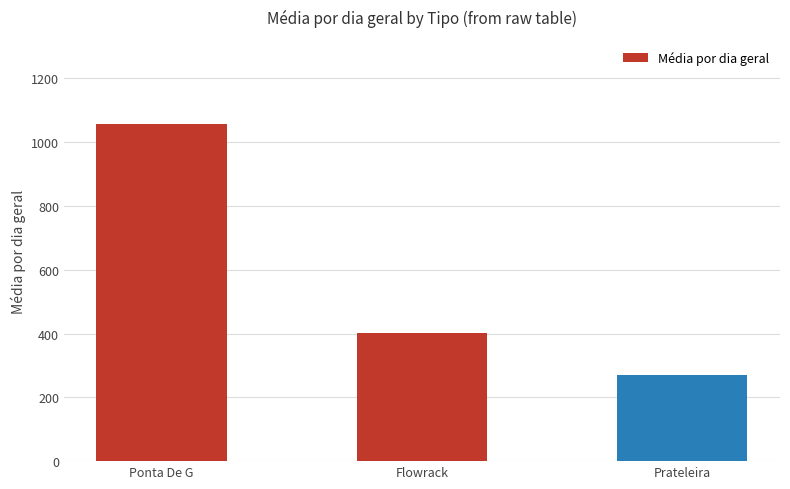

Reading right to left, transcribe all the data shown in this chart.

Prateleira=269.1	Flowrack=402.8	Ponta De G=1056.5